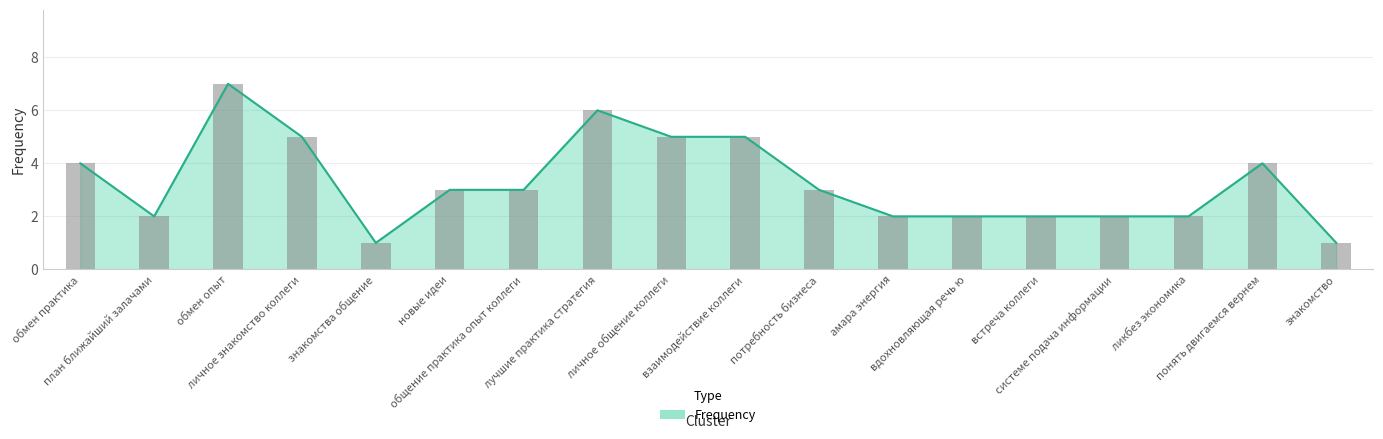

Count the number of categories in the chart.

18